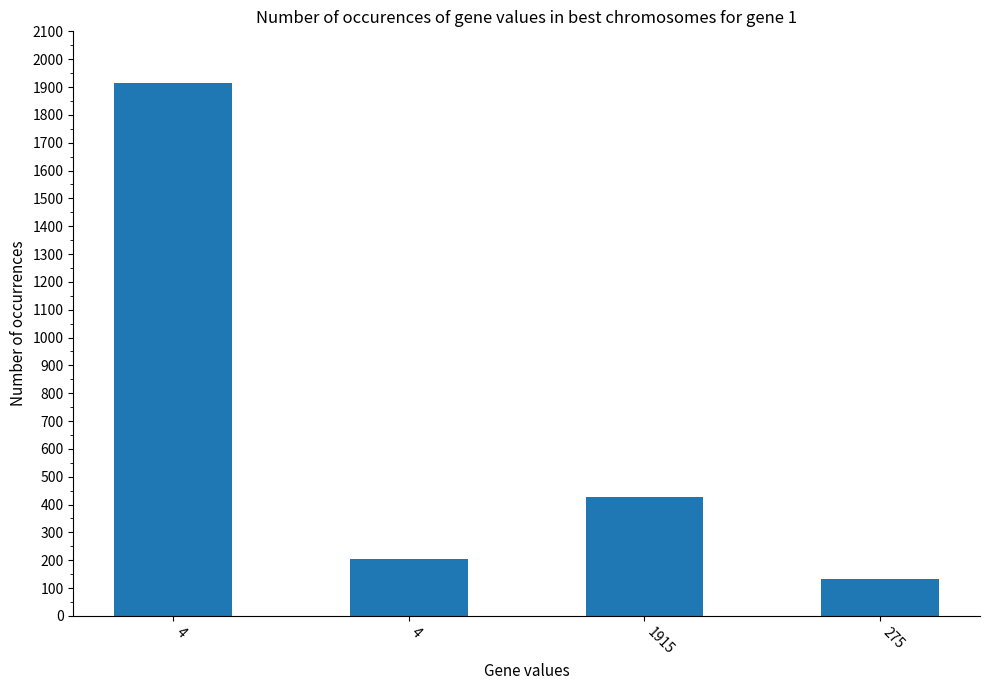

How many values are below 427?

2